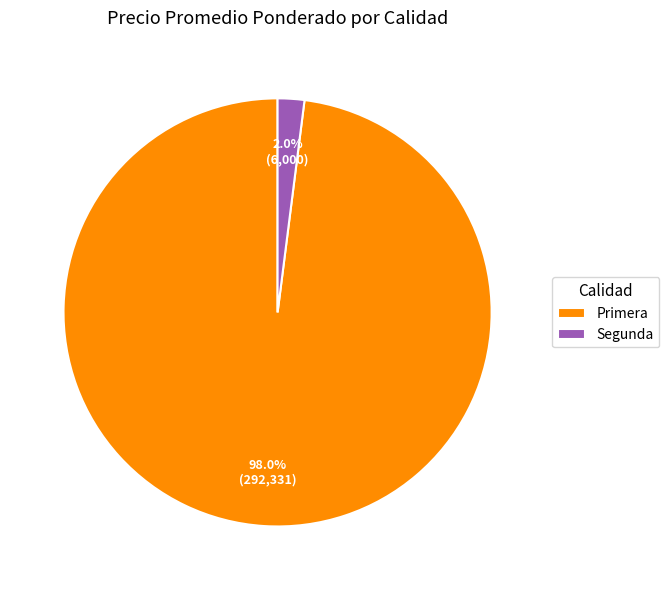

Is Segunda the majority of the pie?

No